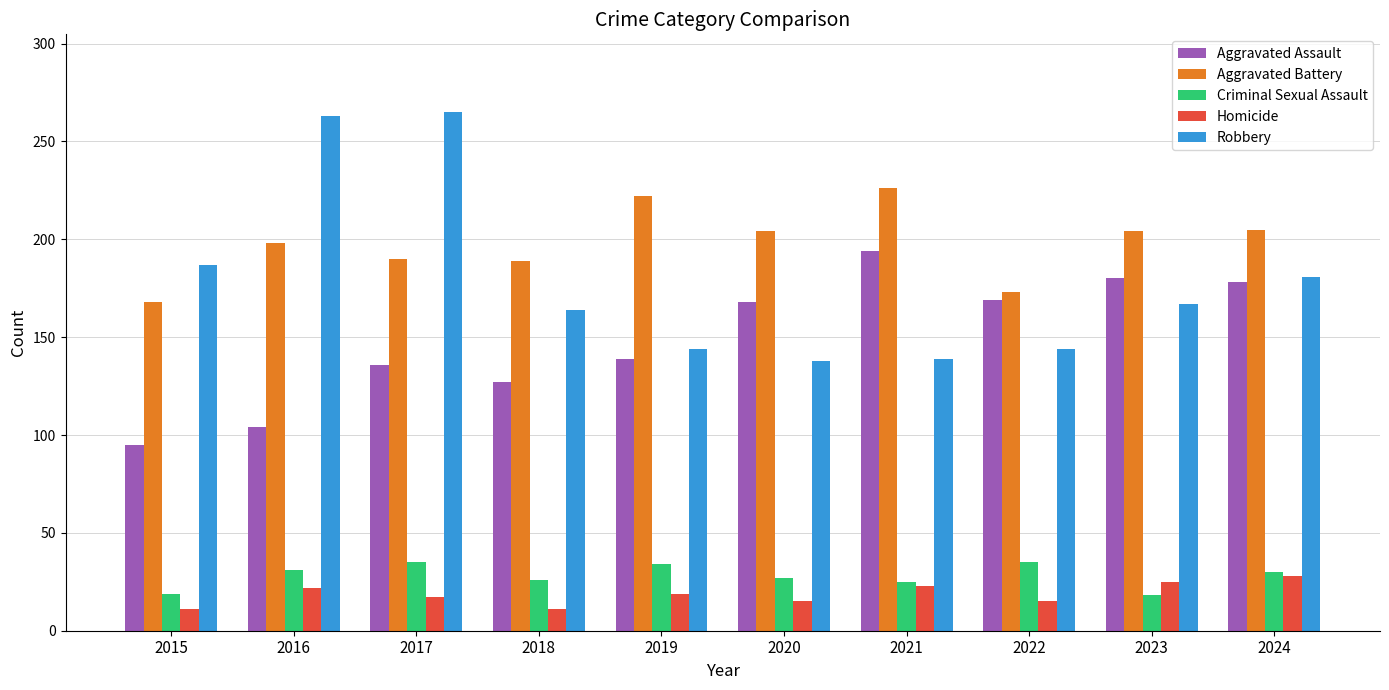

Rank the series by their maximum value, from highest to lowest.

Robbery, Aggravated Battery, Aggravated Assault, Criminal Sexual Assault, Homicide